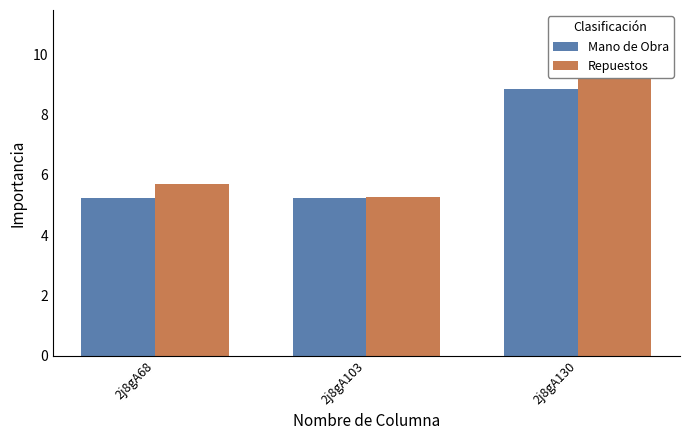

At how many categories does at least one series exceed 6?

1